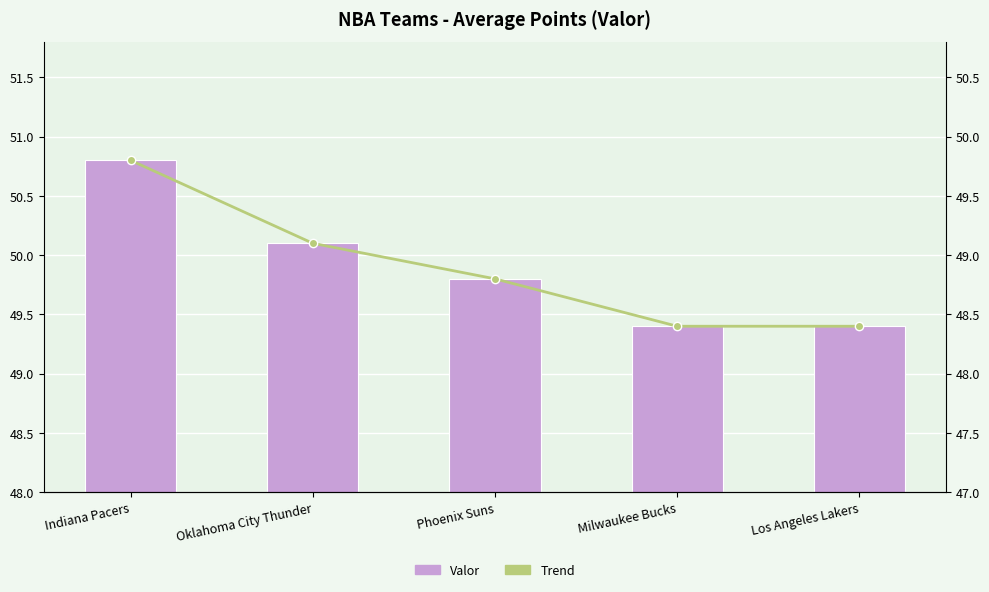

Reading right to left, what are all the values shown in this chart?

Valor: 49.4	49.4	49.8	50.1	50.8
Trend: 48.4	48.4	48.8	49.1	49.8